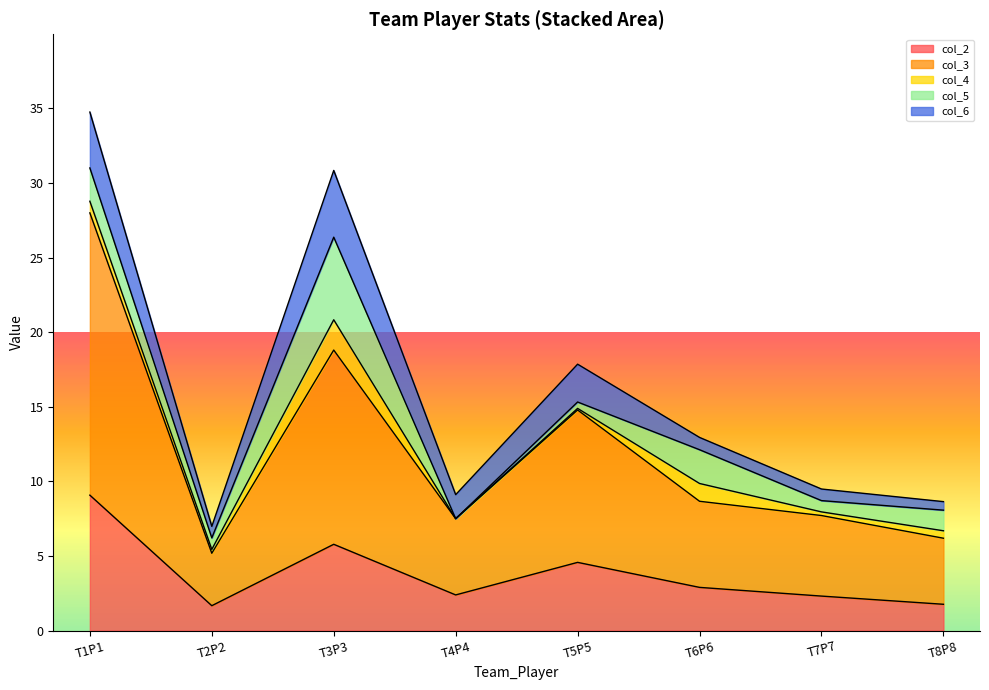

What is the lowest value of the col_2 series?

1.7